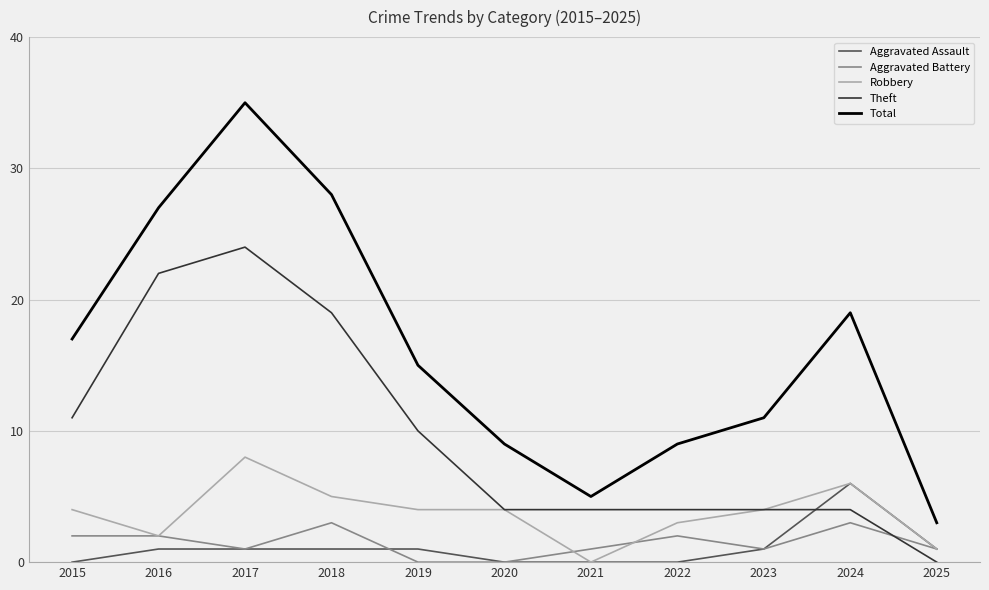

What is the difference between the second highest and minimum values in the Total series?

25